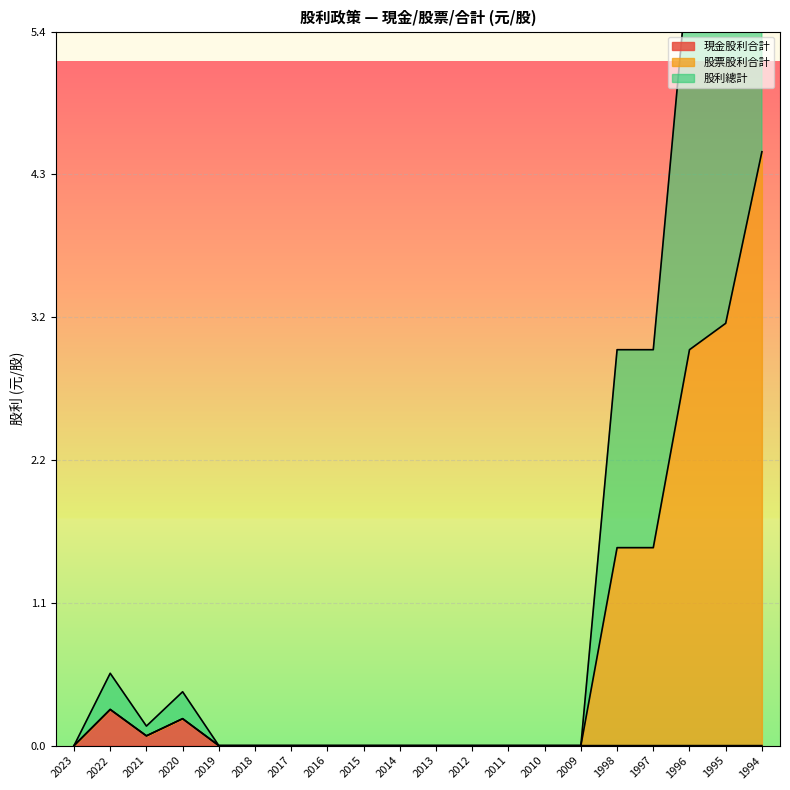

Rank the series at 1994 from highest to lowest value.

股利總計, 股票股利合計, 現金股利合計